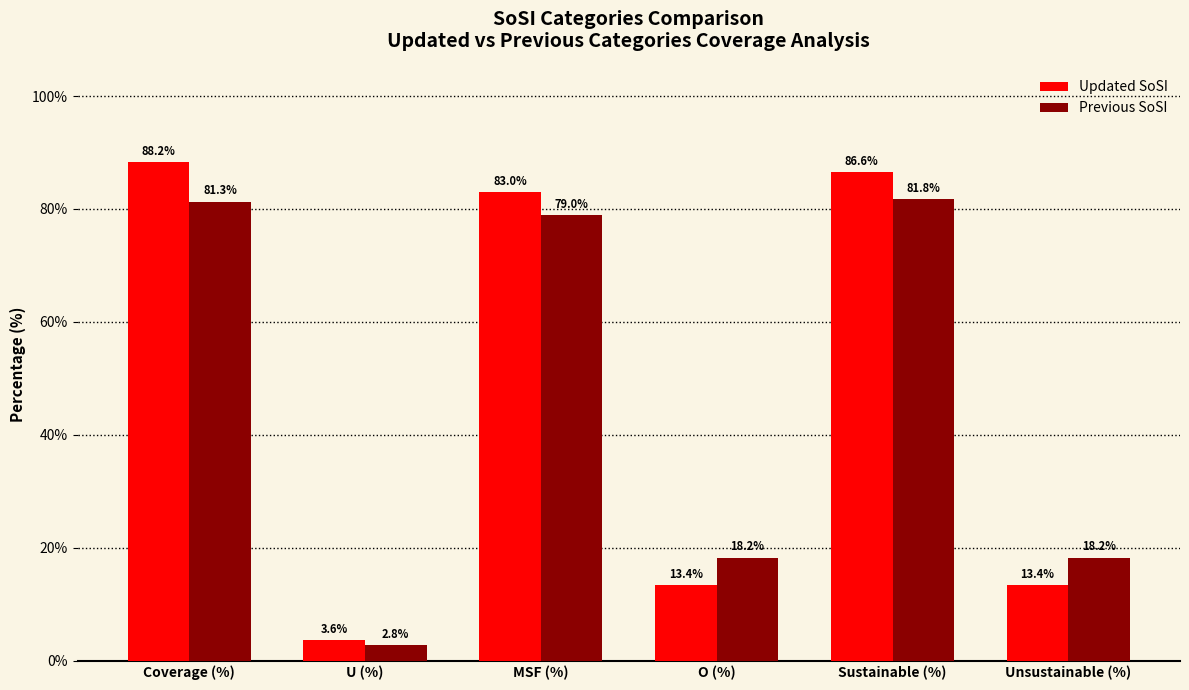

Which series changed the most between MSF (%) and O (%)?

Updated SoSI